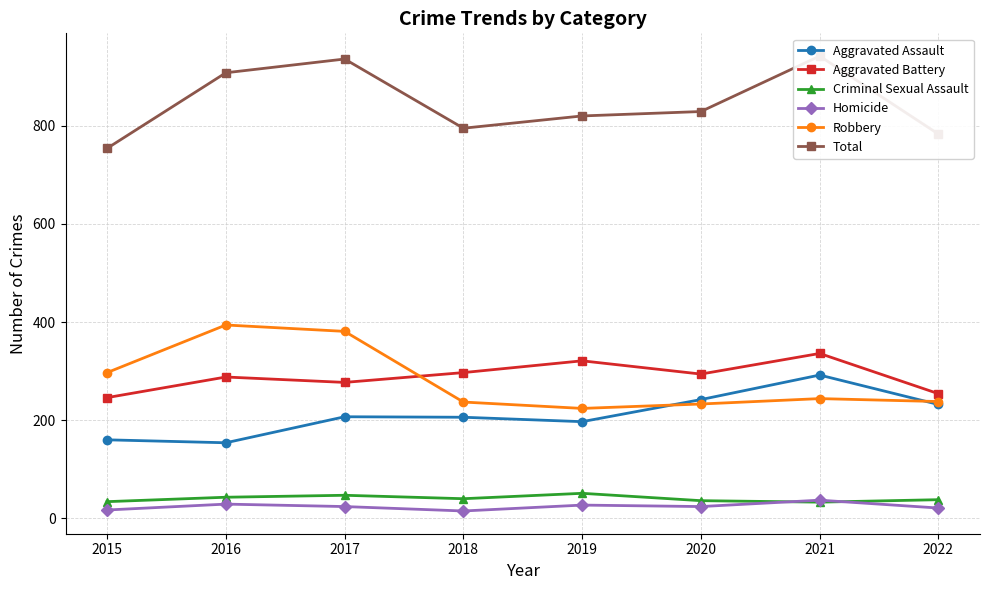

What is the approximate value of Aggravated Battery at 2017?

277